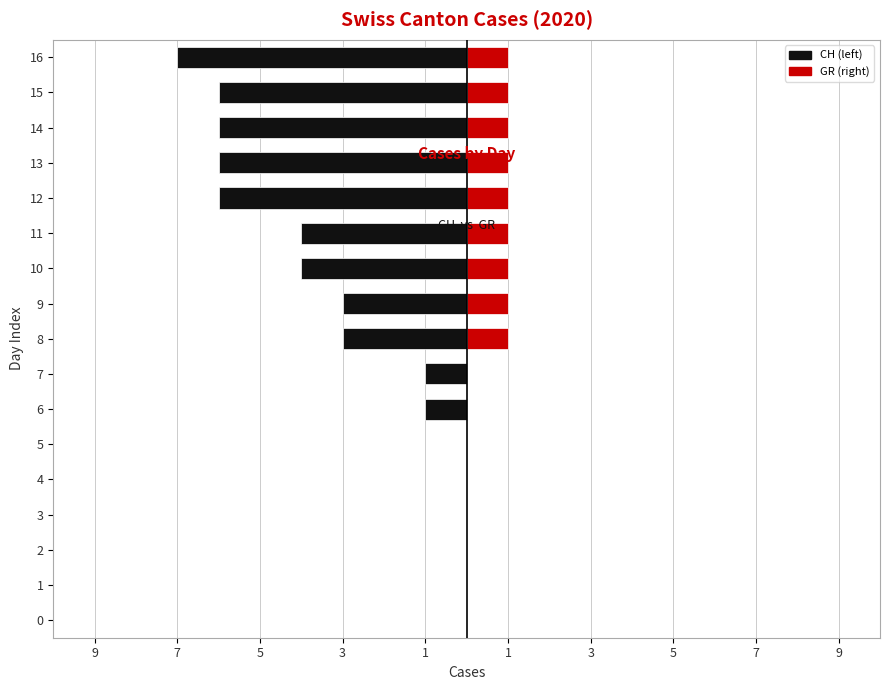

The GR series shows 0 at 7. True or false?

True